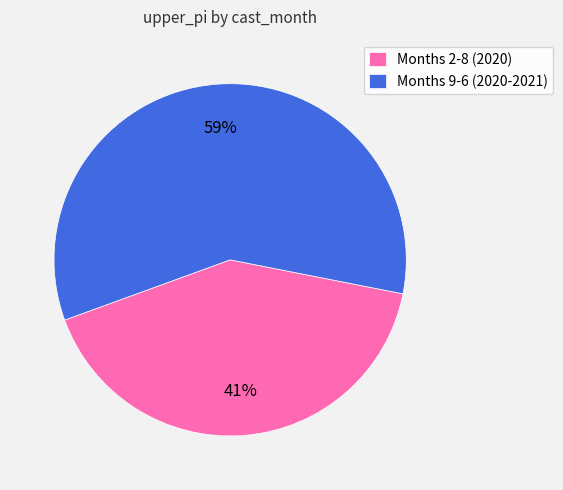

Rank the categories by value from highest to lowest.

Months 9-6 (2020-2021), Months 2-8 (2020)